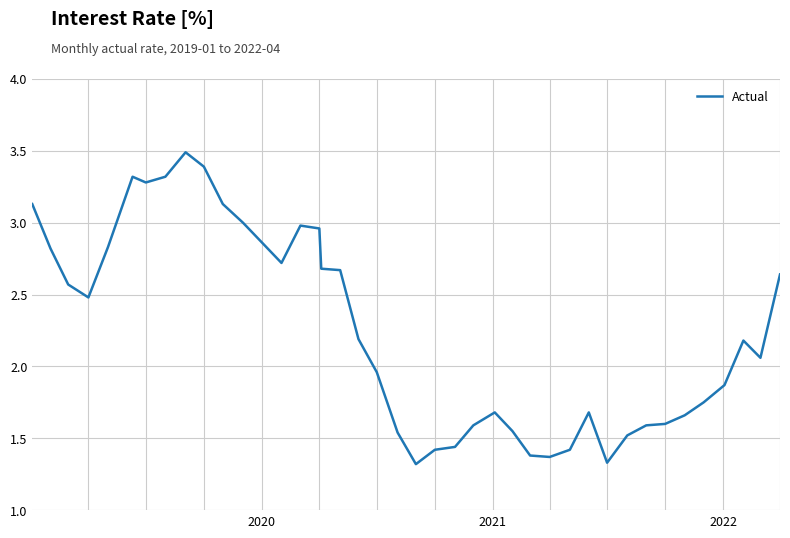

What is the minimum value shown in the chart?

1.3